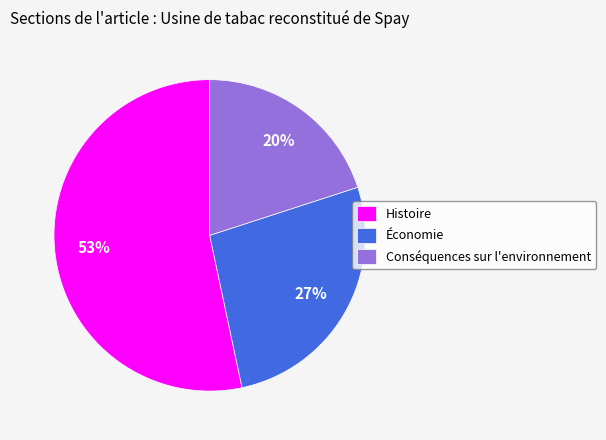

Do Économie and Conséquences sur l'environnement together represent more than half of the pie?

No